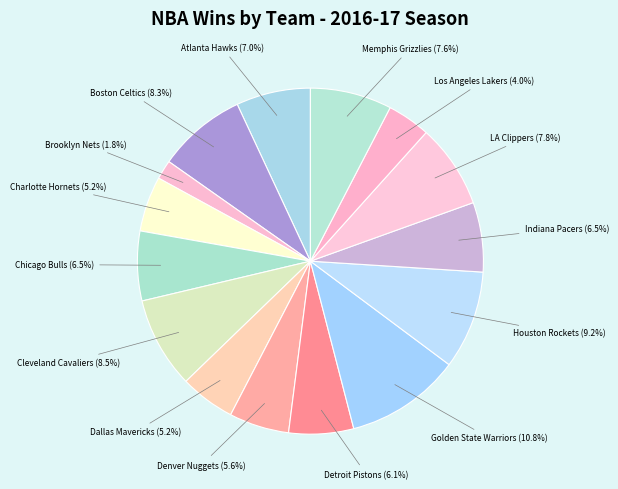

Is there any slice that represents more than half of the pie?

No